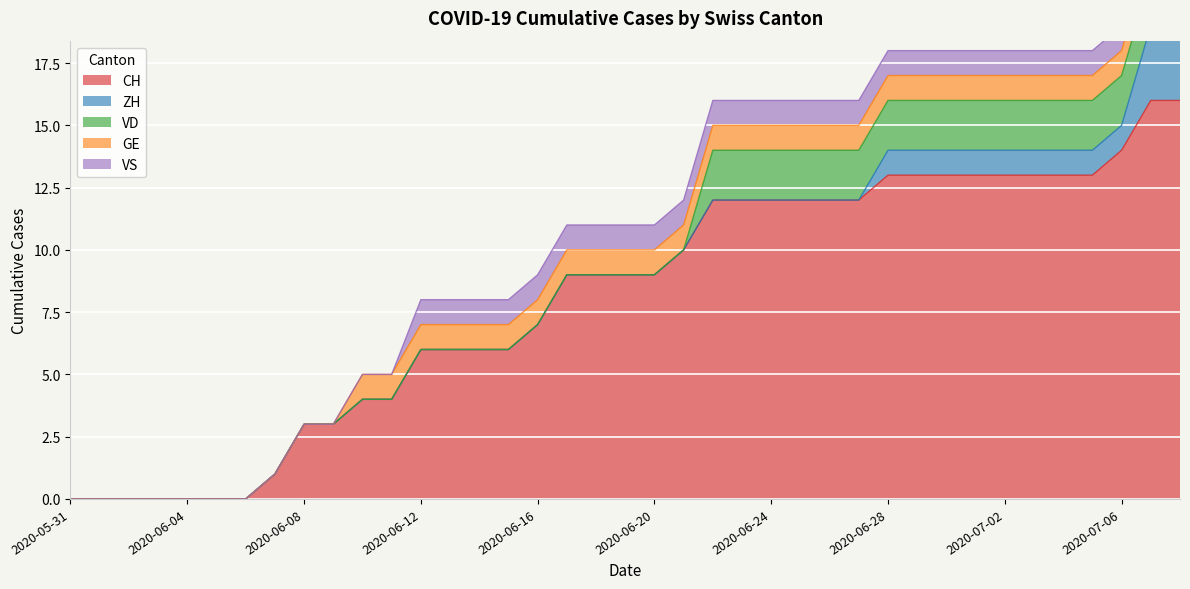

Is it true that VD equals 0 at 2020-06-13?

True